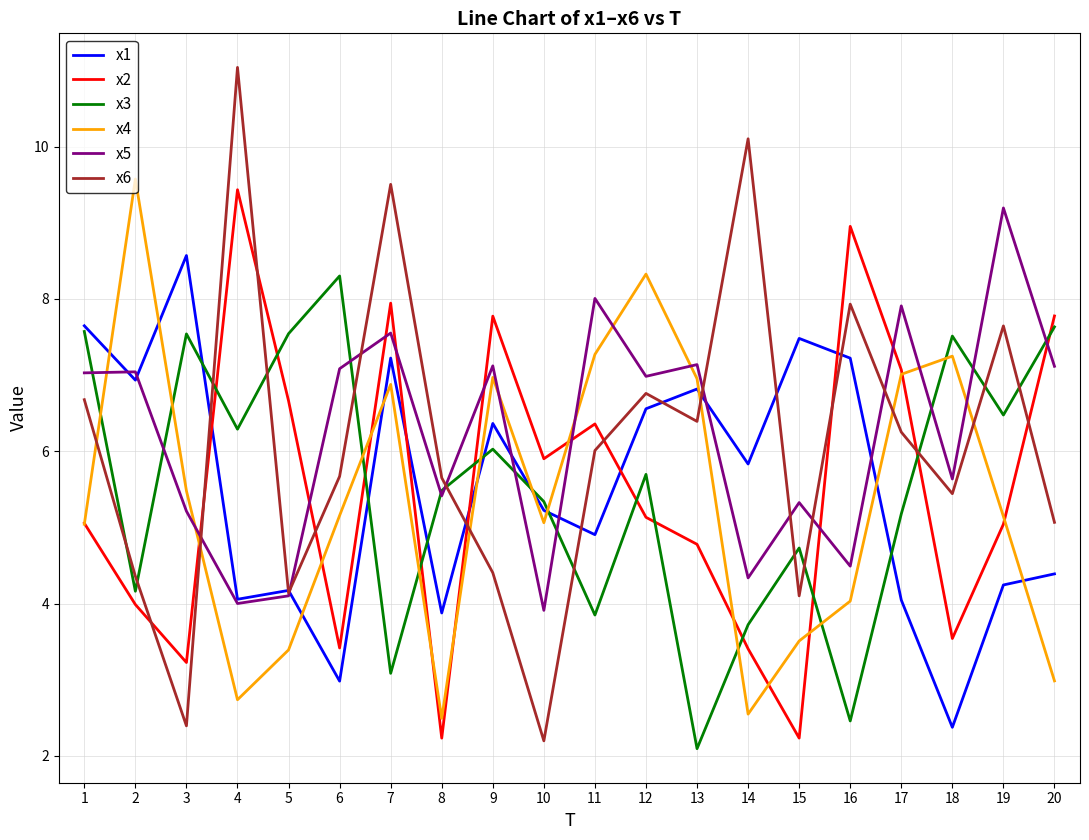

How many values in the x1 series are below 5?

9